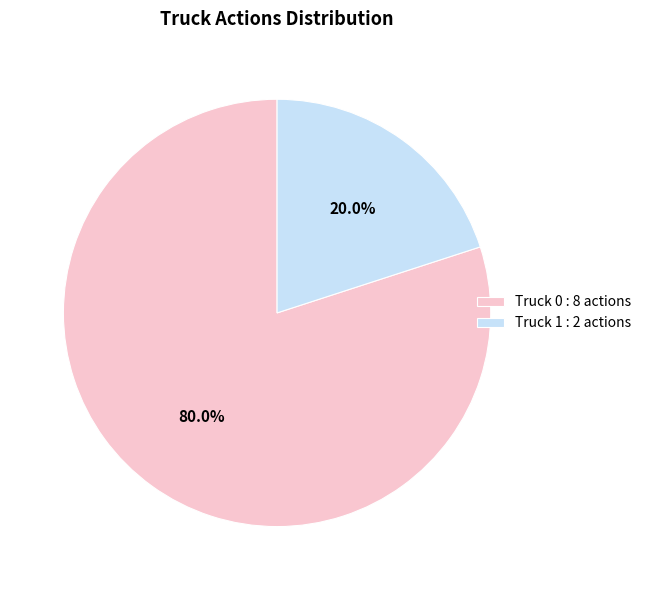

True or false: Truck 0 accounts for 80% of the total.

True